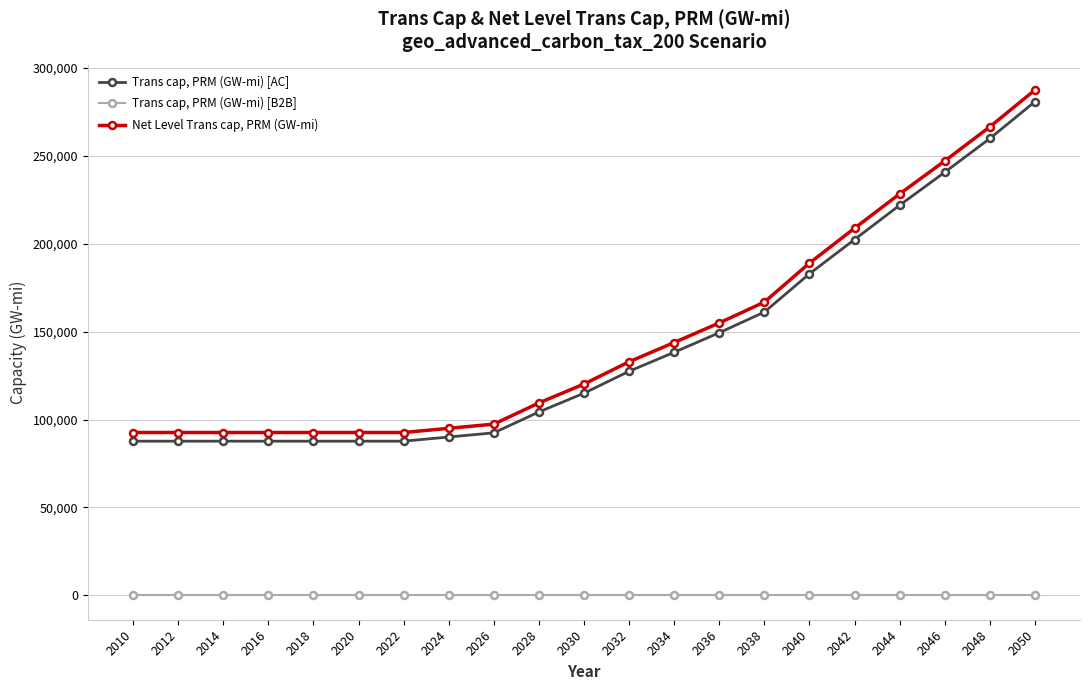

The value of Net Level Trans cap, PRM (GW-mi) at 2036 is 154990.4. True or false?

True